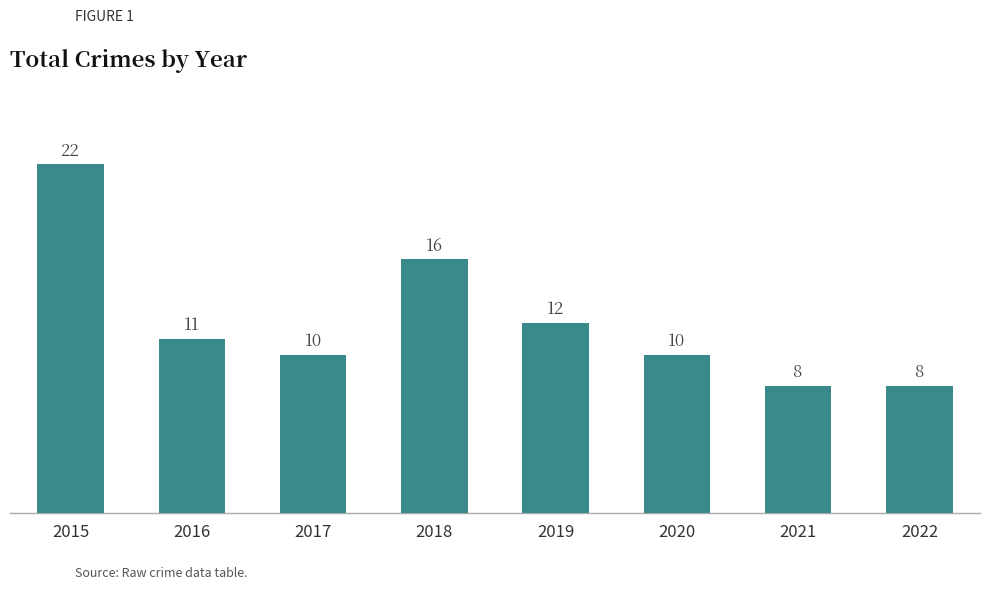

What is the greatest value displayed?

22